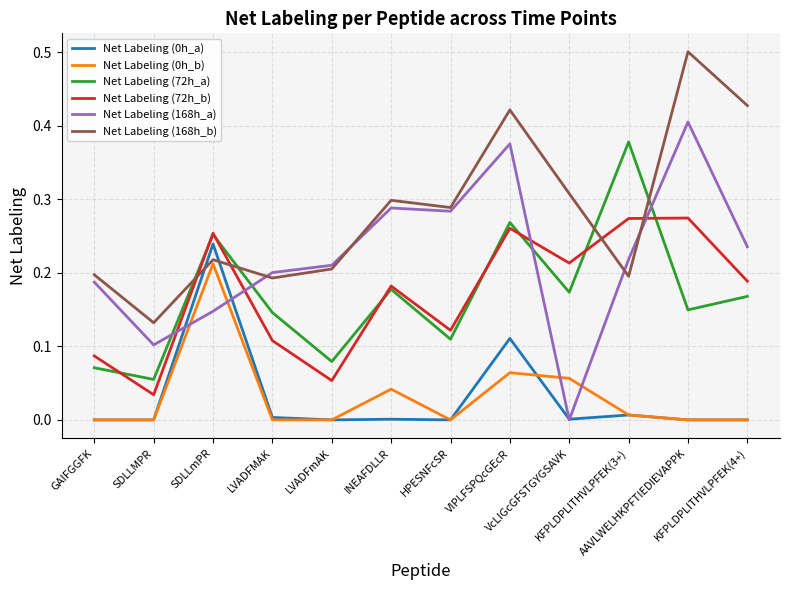

Is the value of Net Labeling (168h_a) at VIPLFSPQcGEcR greater than the value of Net Labeling (0h_b) at SDLLMPR?

Yes